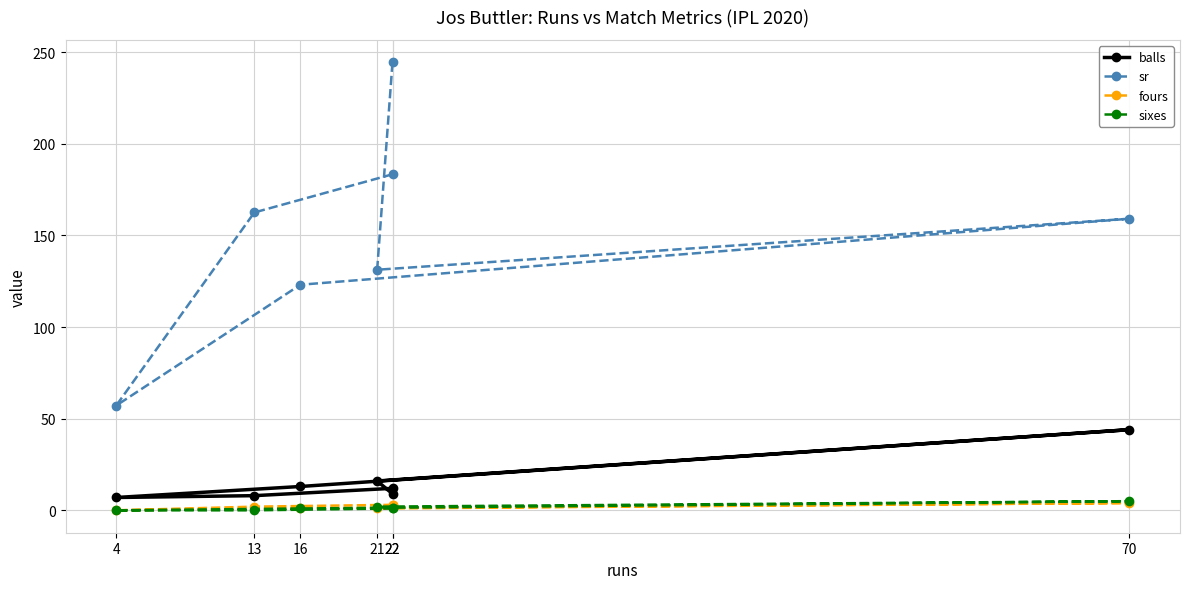

At which category does fours reach its first local peak?

70